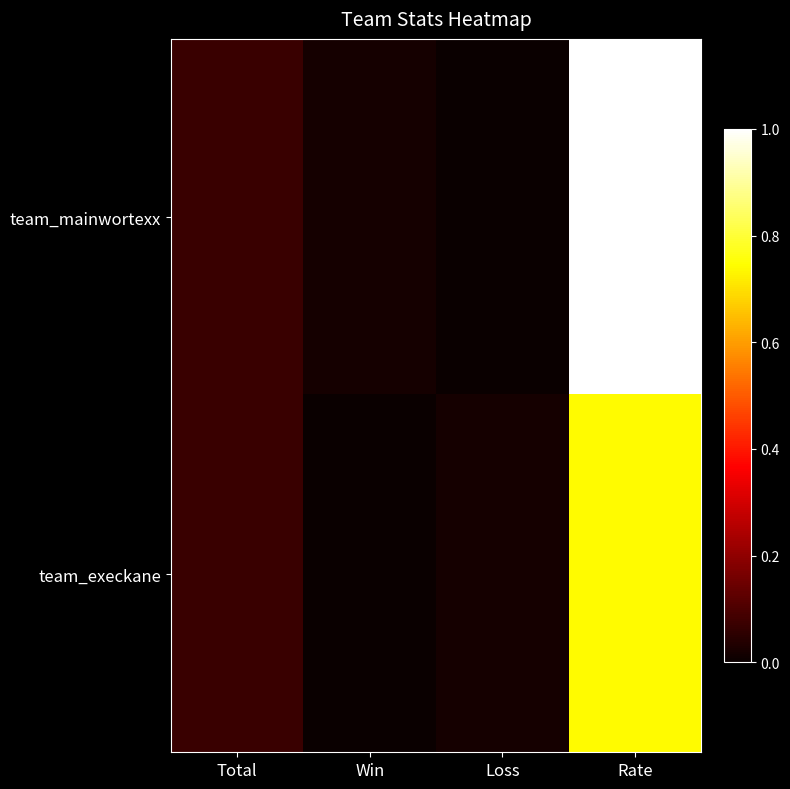

Rank the series at Total from highest to lowest value.

team_mainwortexx, team_execkane